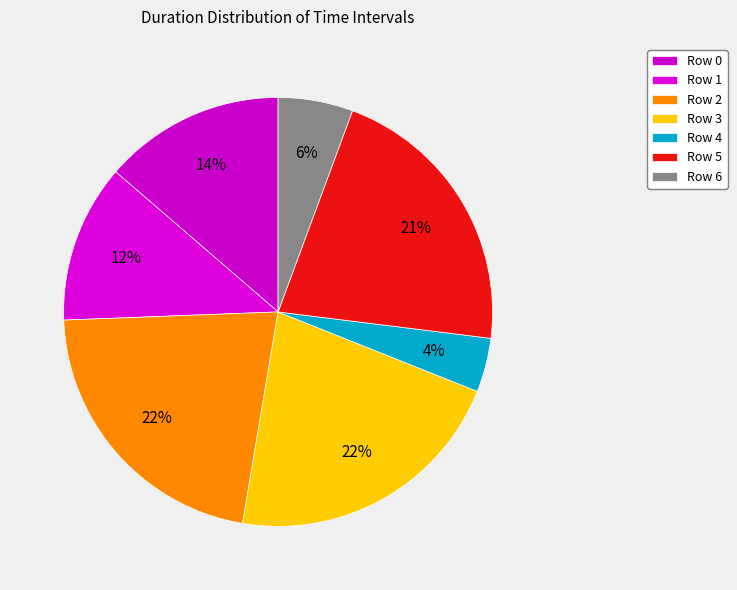

How many segments does this pie chart have?

7